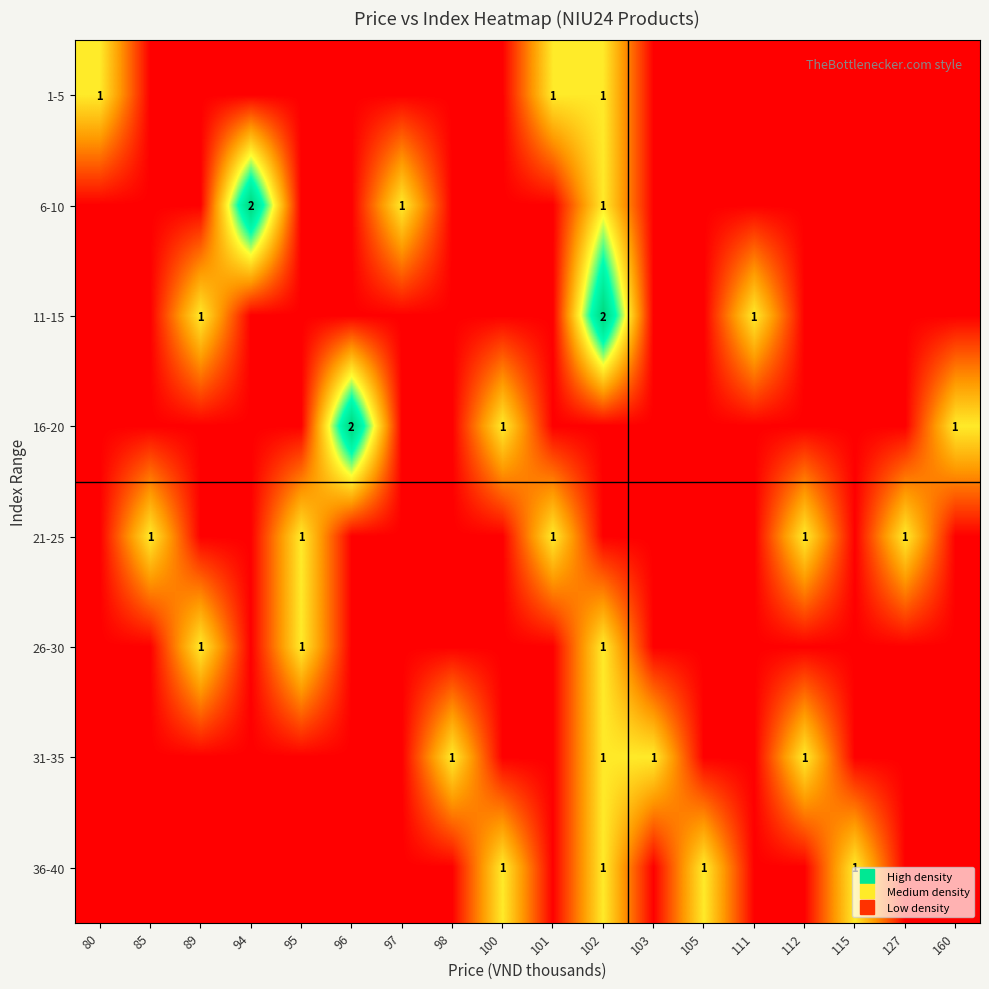

At which label does 26-30 reach its minimum?

80